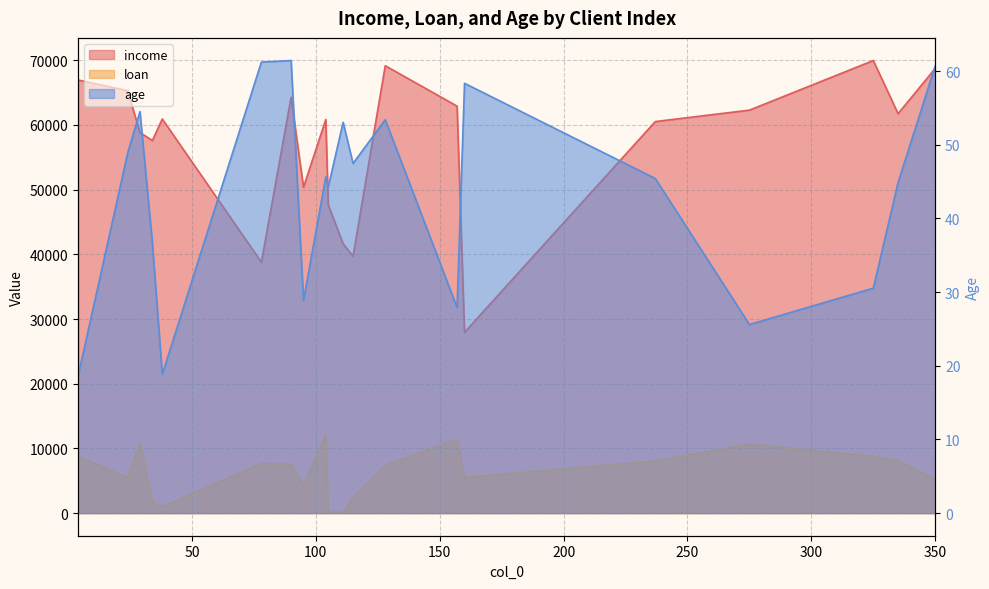

True or false: income has more than 1 interior local peaks.

True